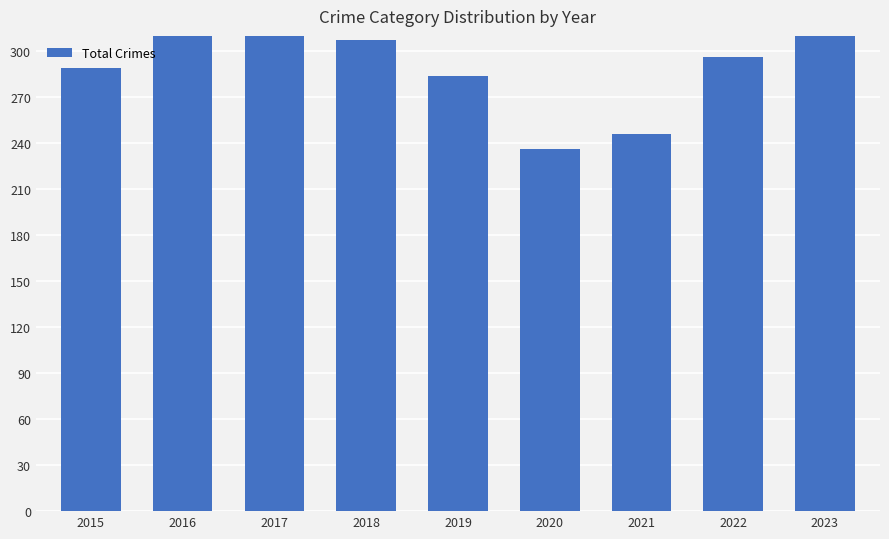

What is the ratio of the value at 2017 to the value at 2015?

1.3